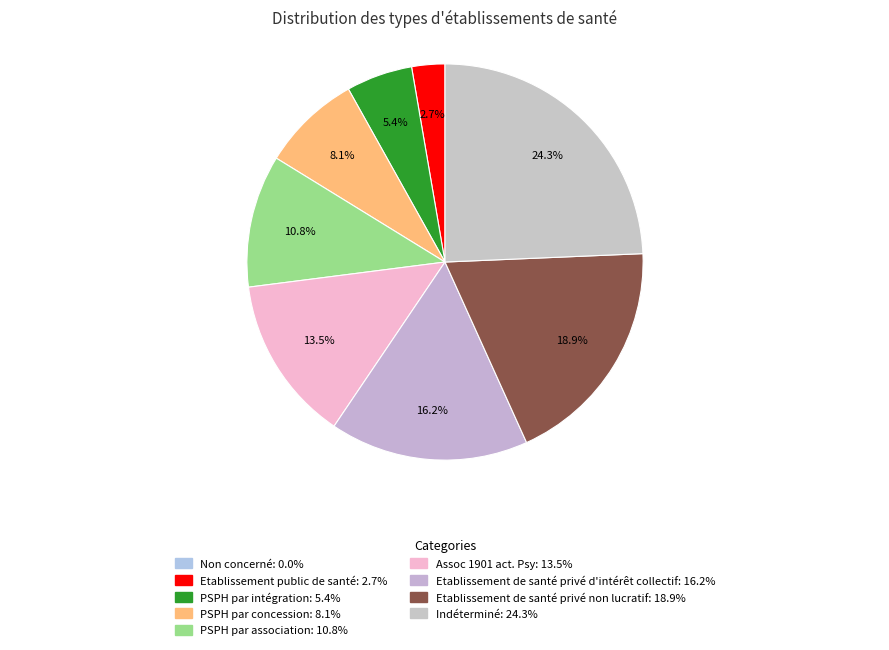

To the nearest percent, what is the difference between the Etablissement public de santé and Etablissement de santé privé non lucratif slice percentages?

16%